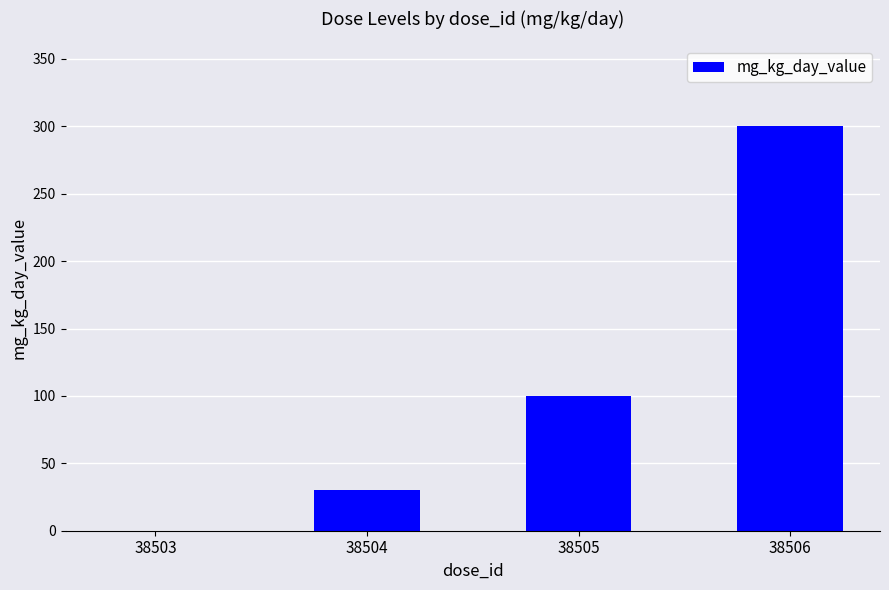

Where is the data nearest to the value 150?

38505